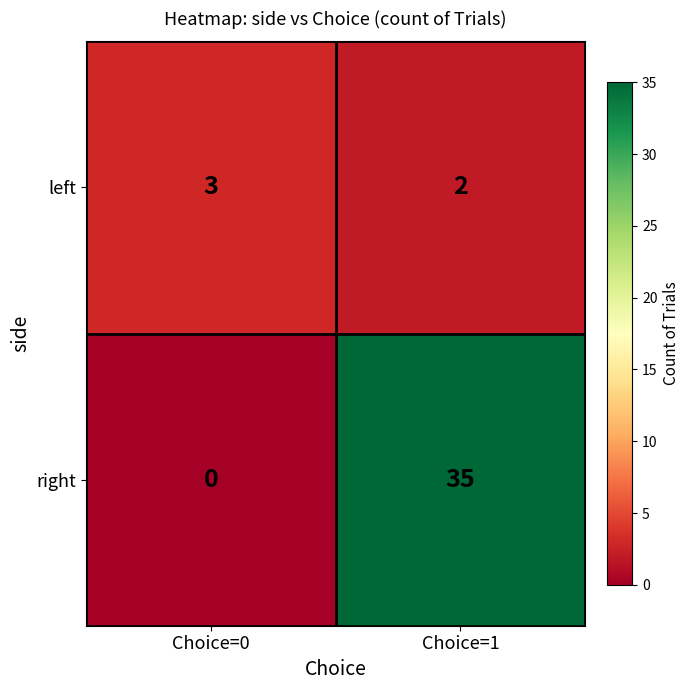

What is the sum of all right values?

35